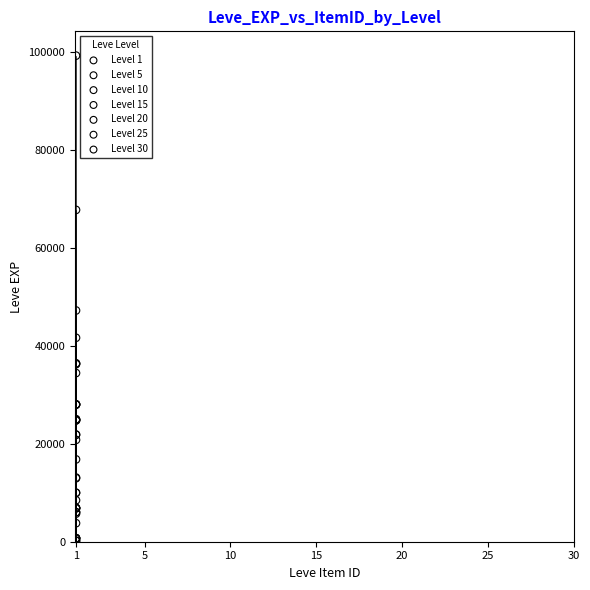

Which series has the widest spread of Y values?

Level 30